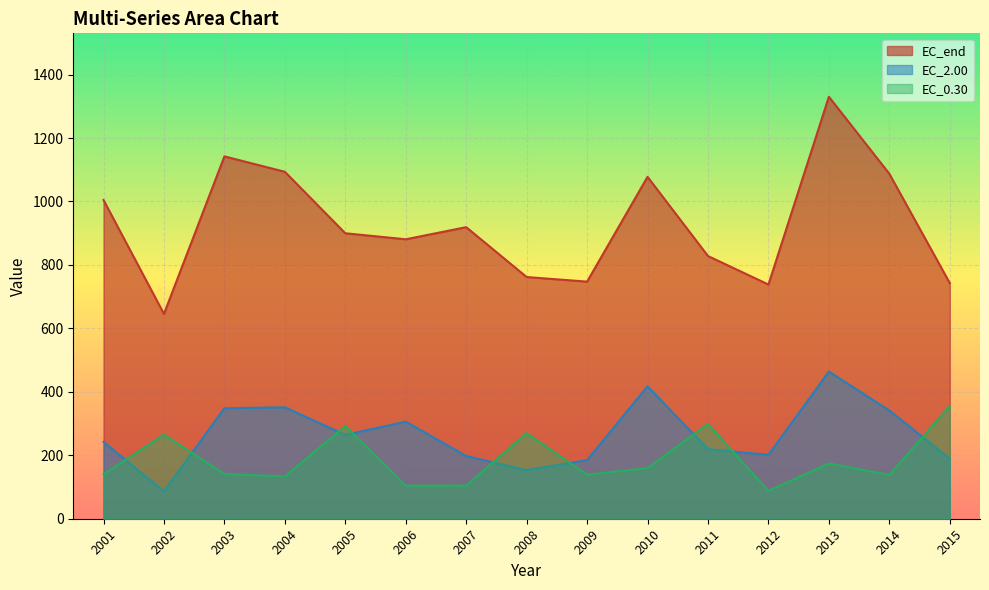

What is the value of the EC_2.00 point at the 7th from the left?

197.7